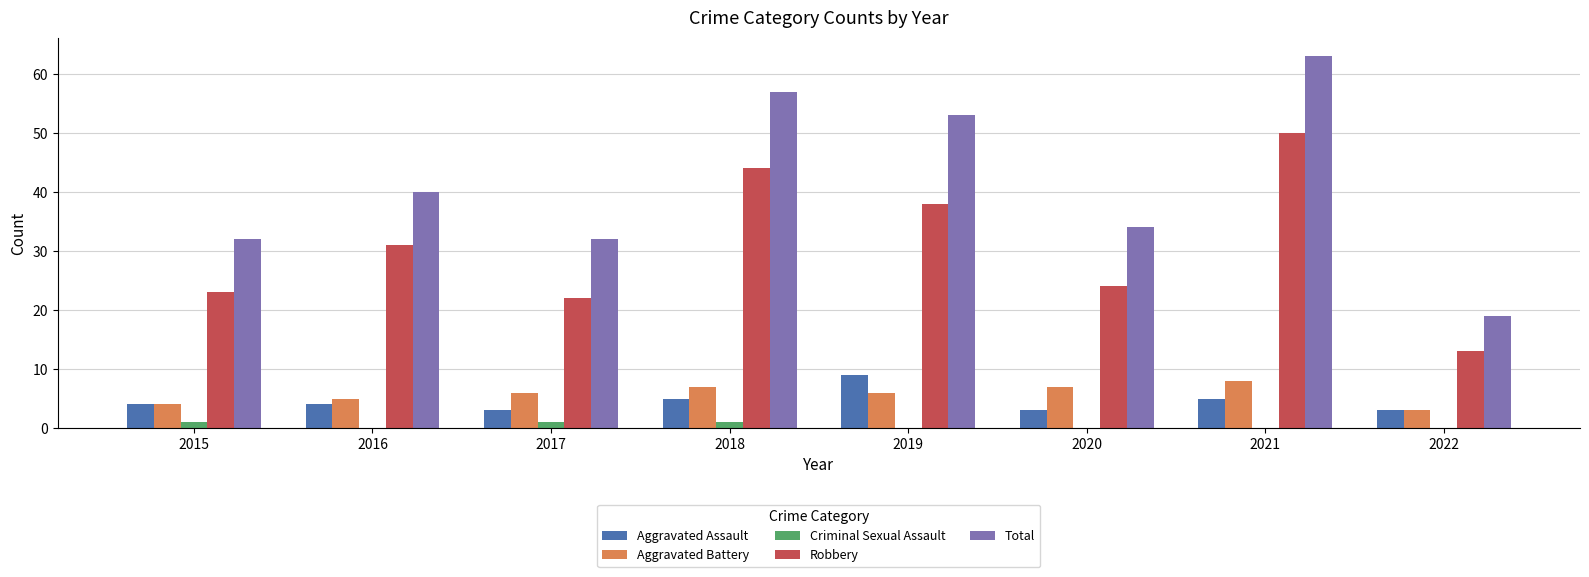

True or false: Aggravated Assault has a value of 4 at 2016.

True